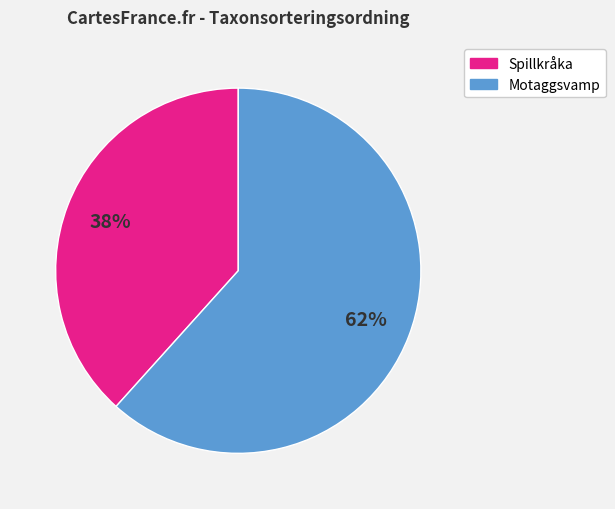

Which has a higher value, Motaggsvamp or Spillkråka?

Motaggsvamp